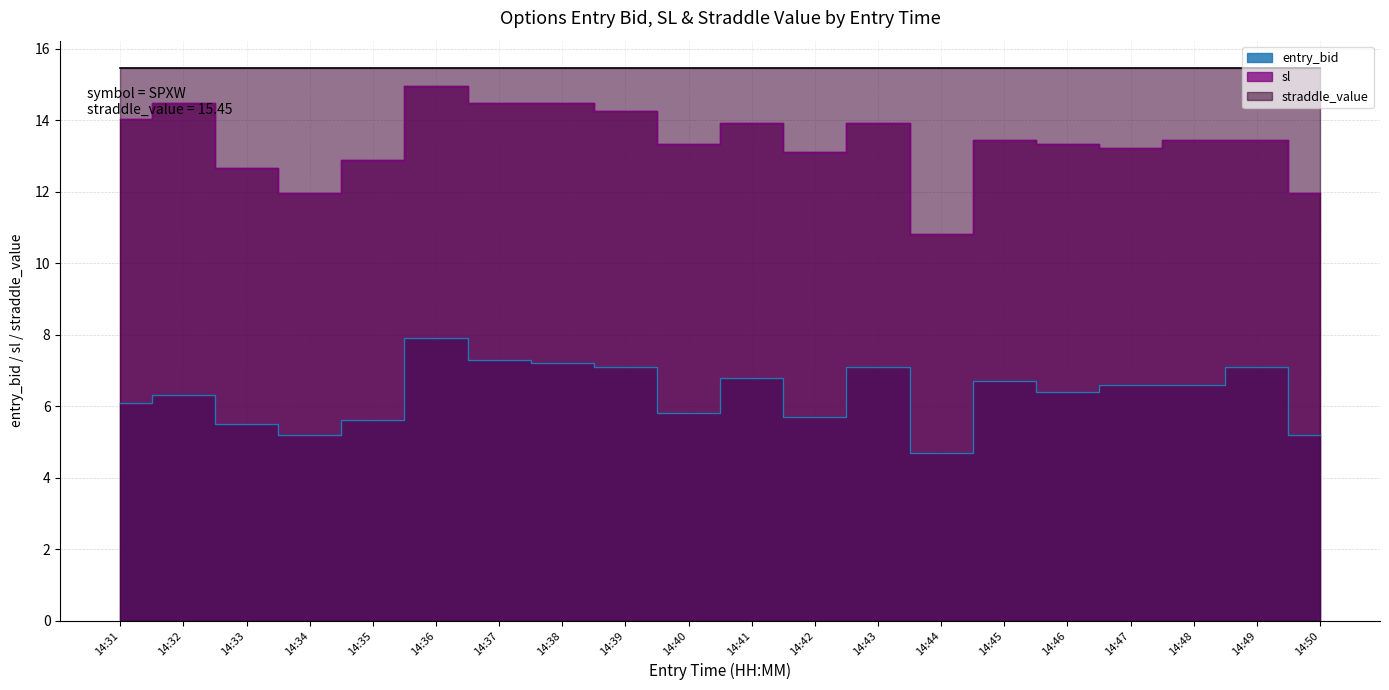

What is the value of the entry_bid point at the 11th from the left?

6.8